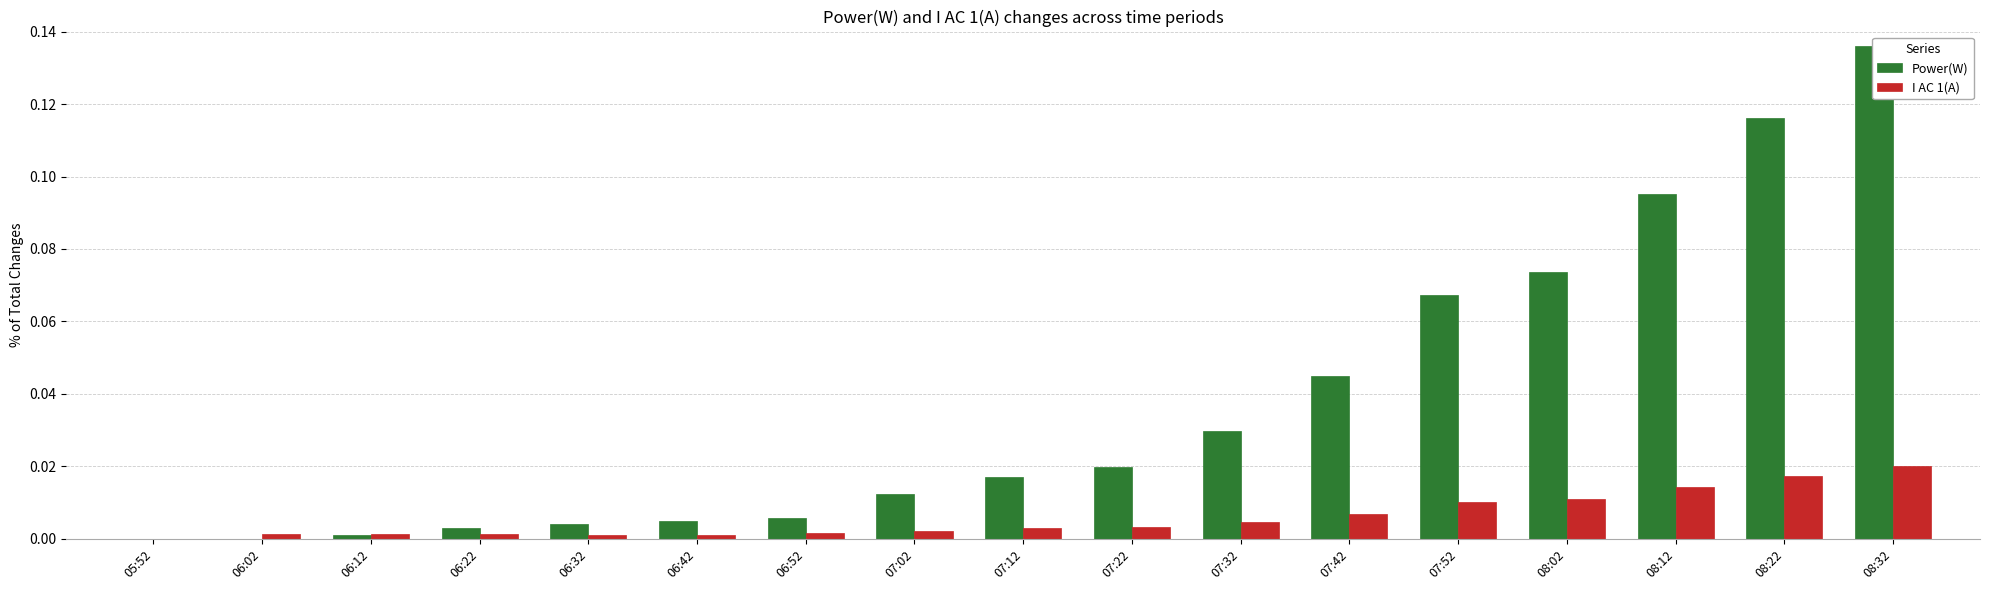

How many bars are there in each group?

2